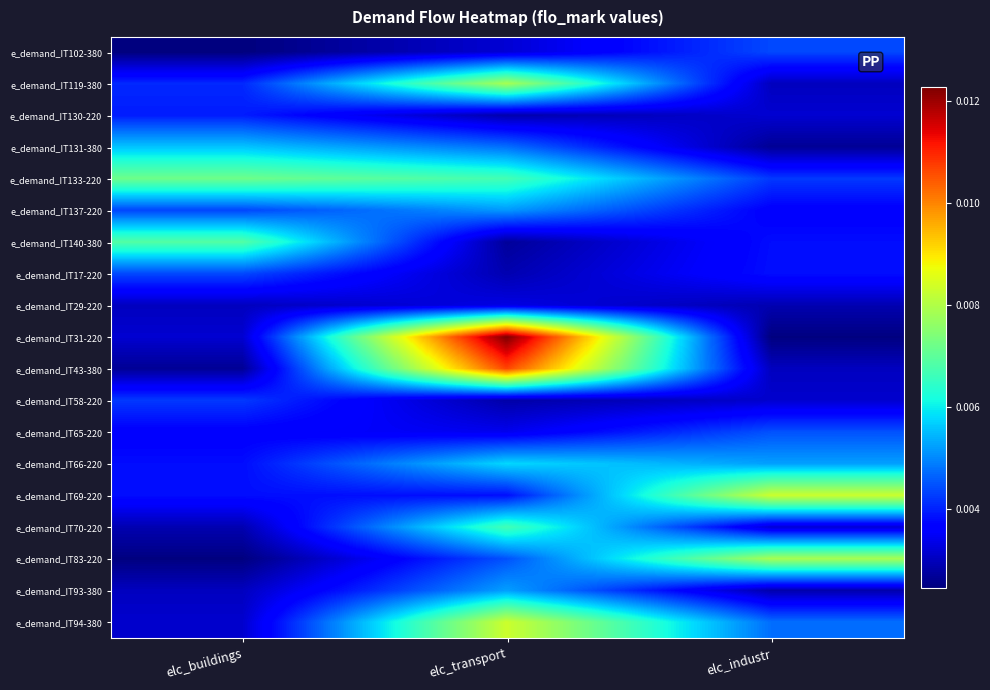

At which category does the chart reach its peak across all series?

elc_transport